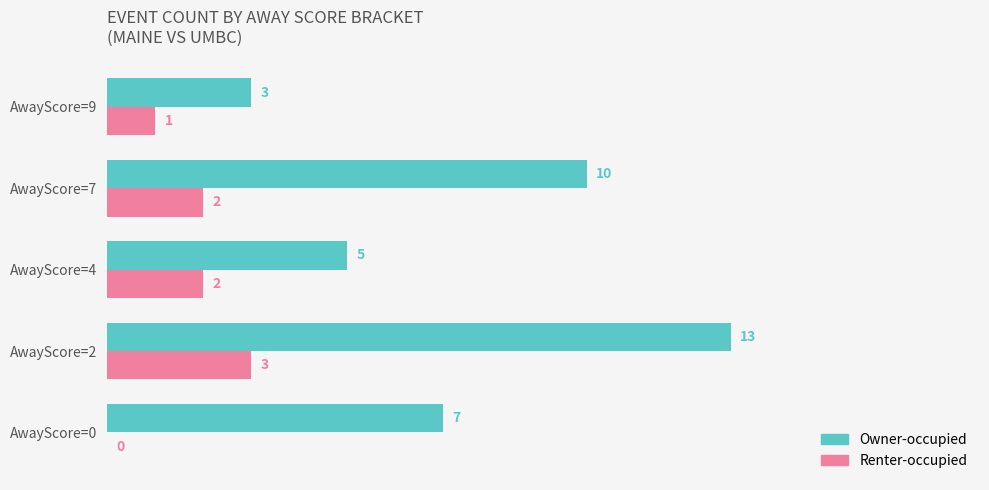

Between AwayScore=7 and AwayScore=9, which series saw the biggest shift?

Owner-occupied